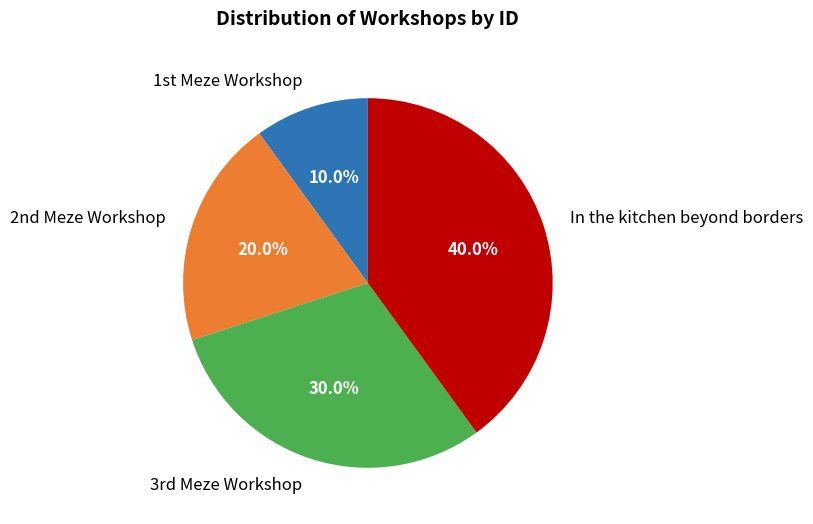

Rank the categories by value from lowest to highest.

1st Meze Workshop, 2nd Meze Workshop, 3rd Meze Workshop, In the kitchen beyond borders